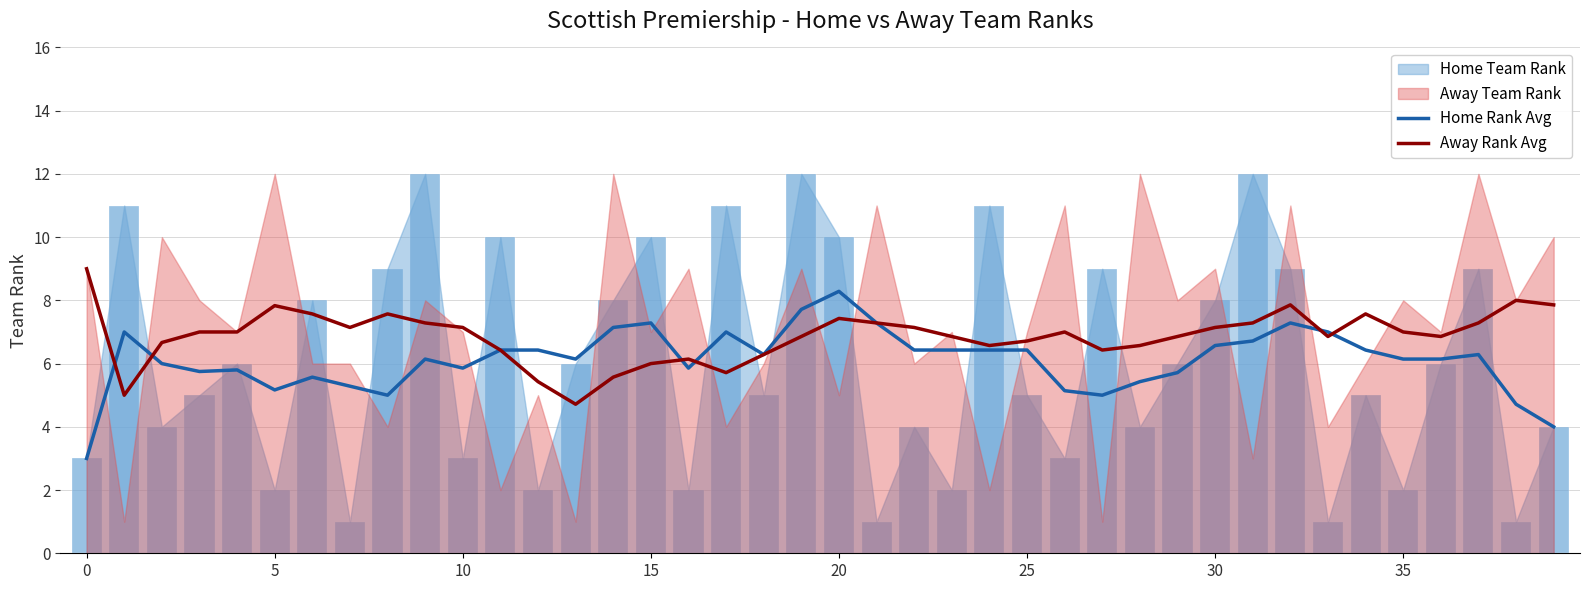

Read the Away Rank Avg value at 0.

9.0